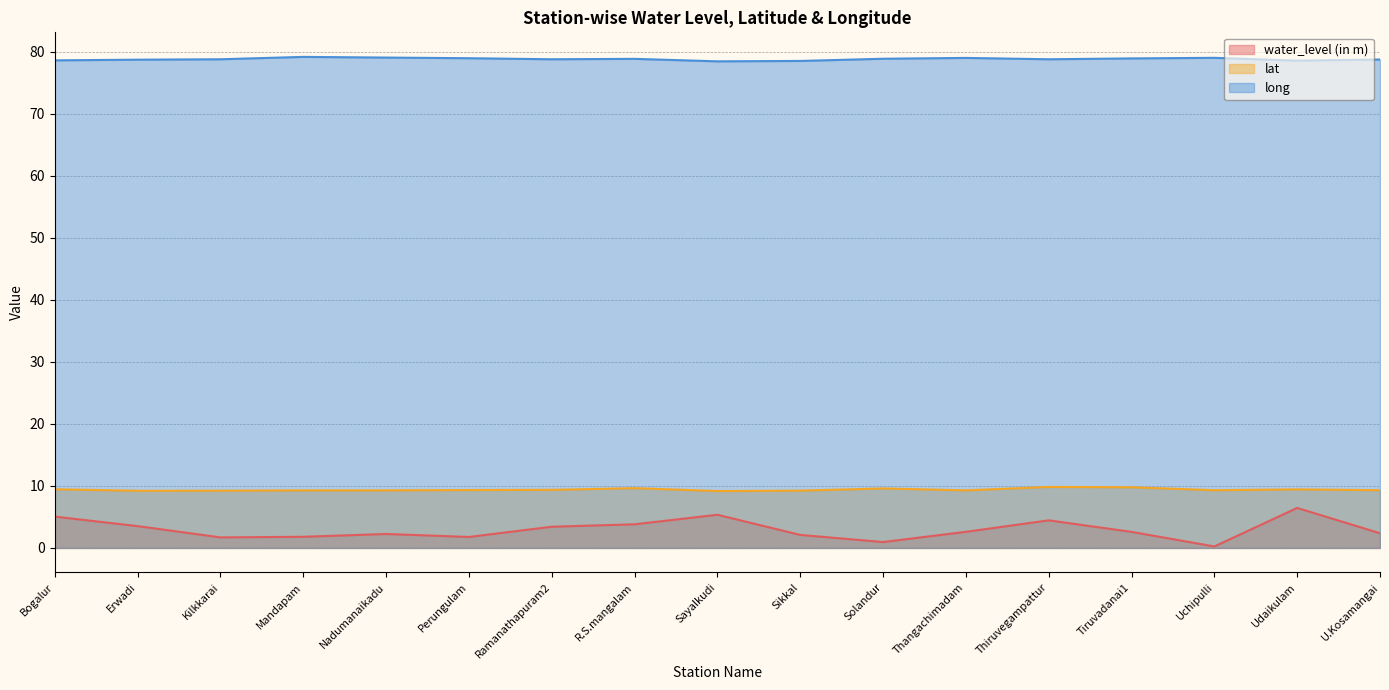

How many distinct data groups are displayed?

3